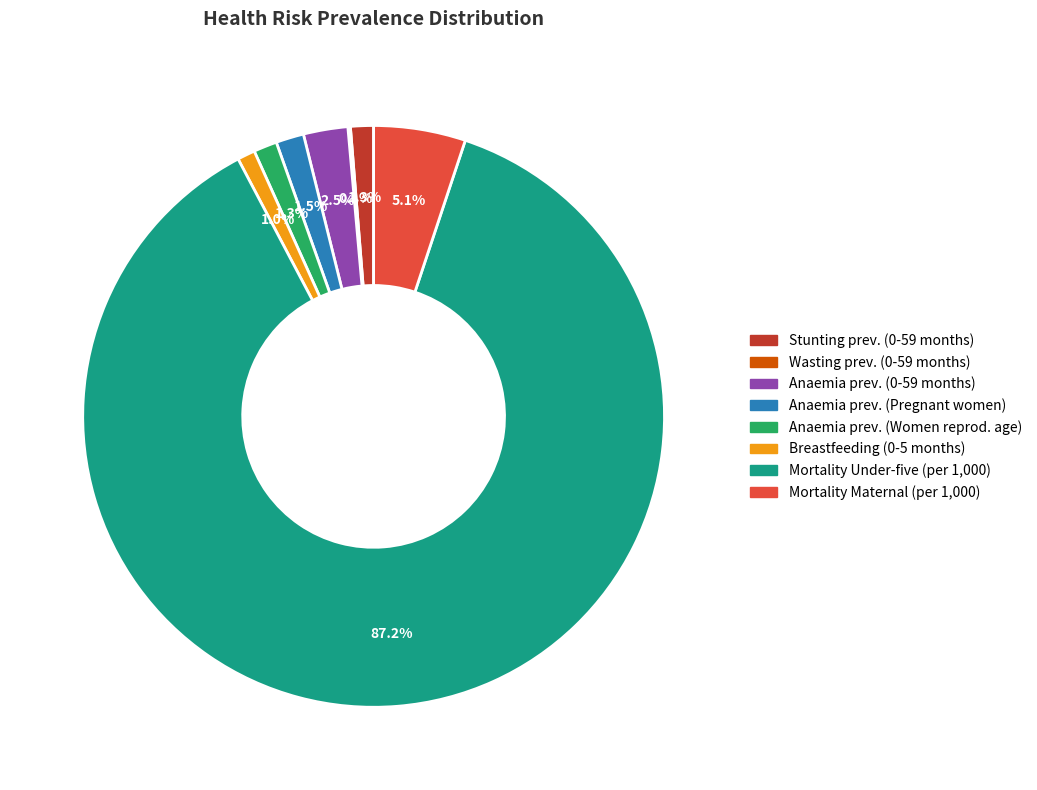

Does any single category account for the majority?

Yes